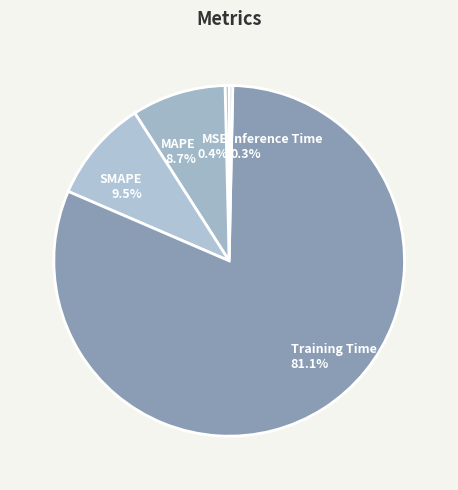

How many slices are in this pie chart?

5